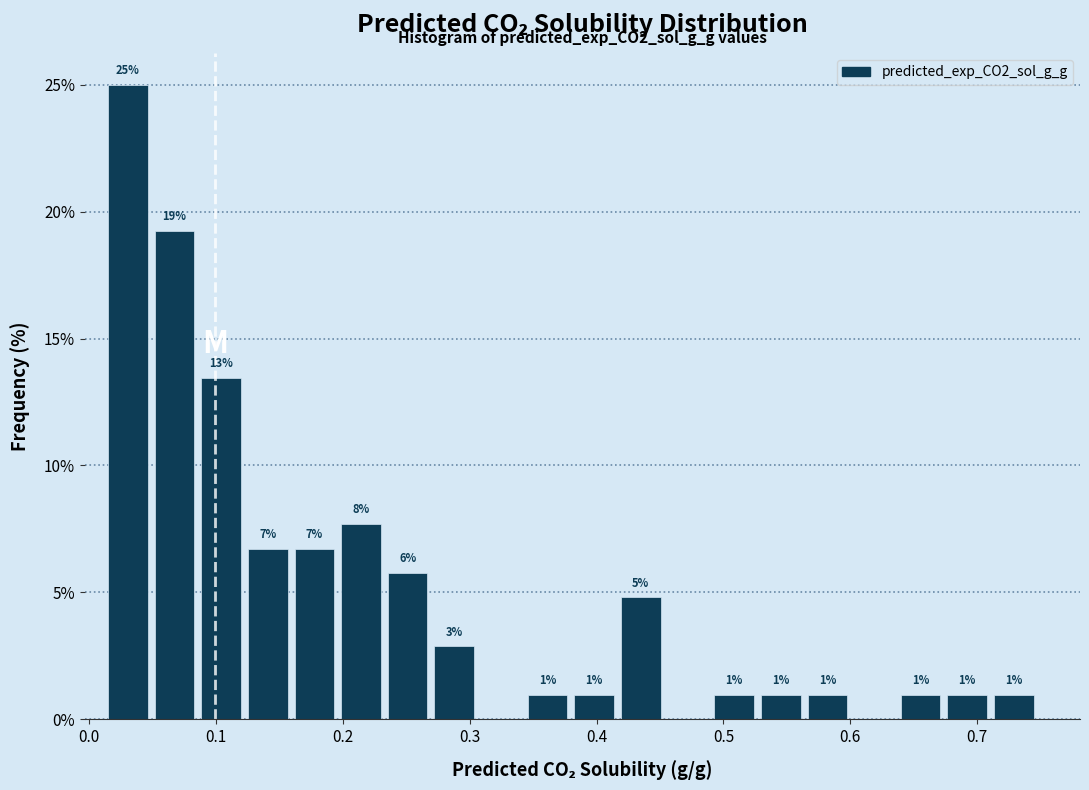

Around what value on the x-axis is the tallest bar? Give the approximate position of its centre, as read against the axis.

0.03